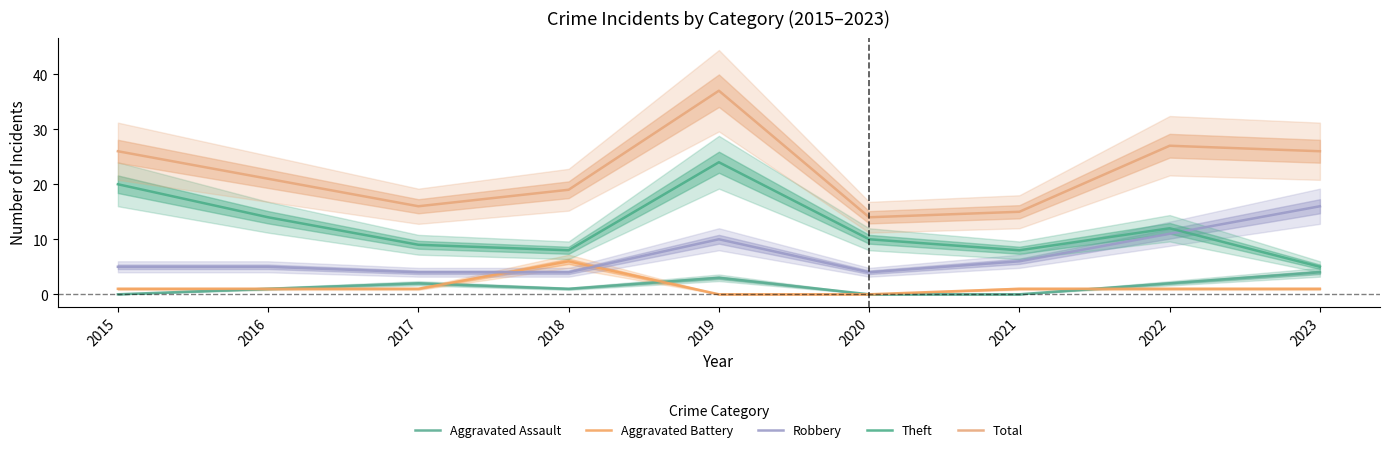

How many lines are shown in the chart?

5